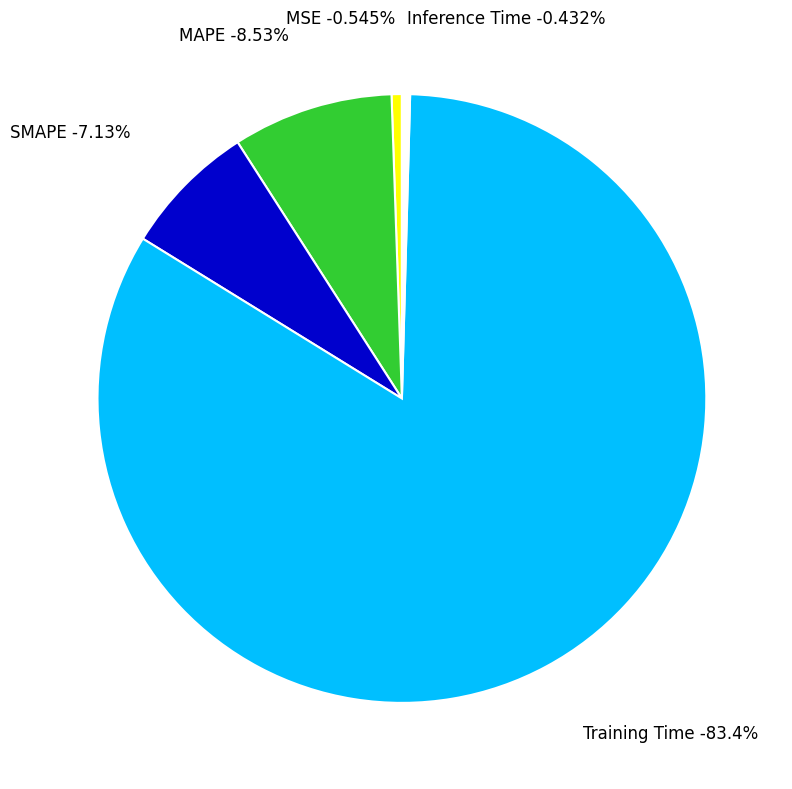

Is it true that Inference Time is 1% of the pie?

False